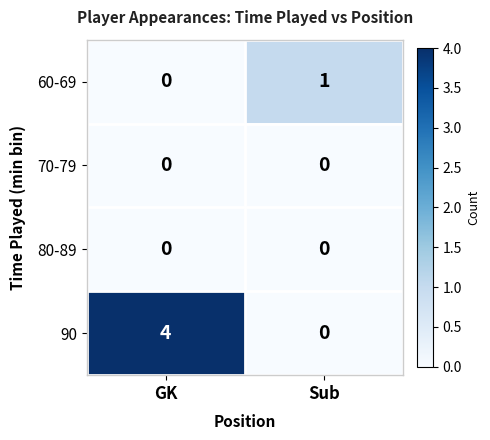

Reading left to right, what are all the values shown in this chart?

60-69: 0	1
70-79: 0	0
80-89: 0	0
90: 4	0